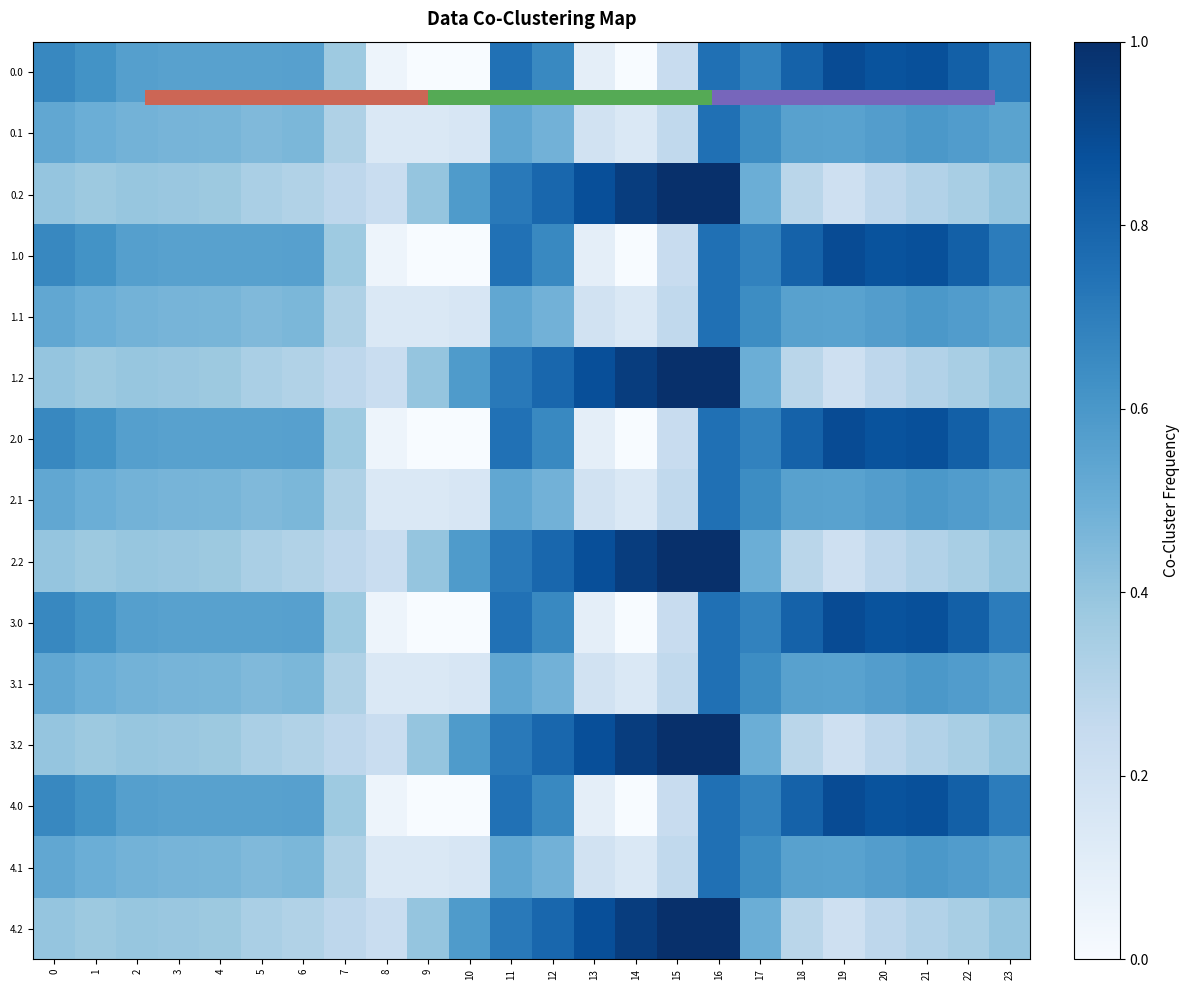

What is the total value across all series at 4?

7.0